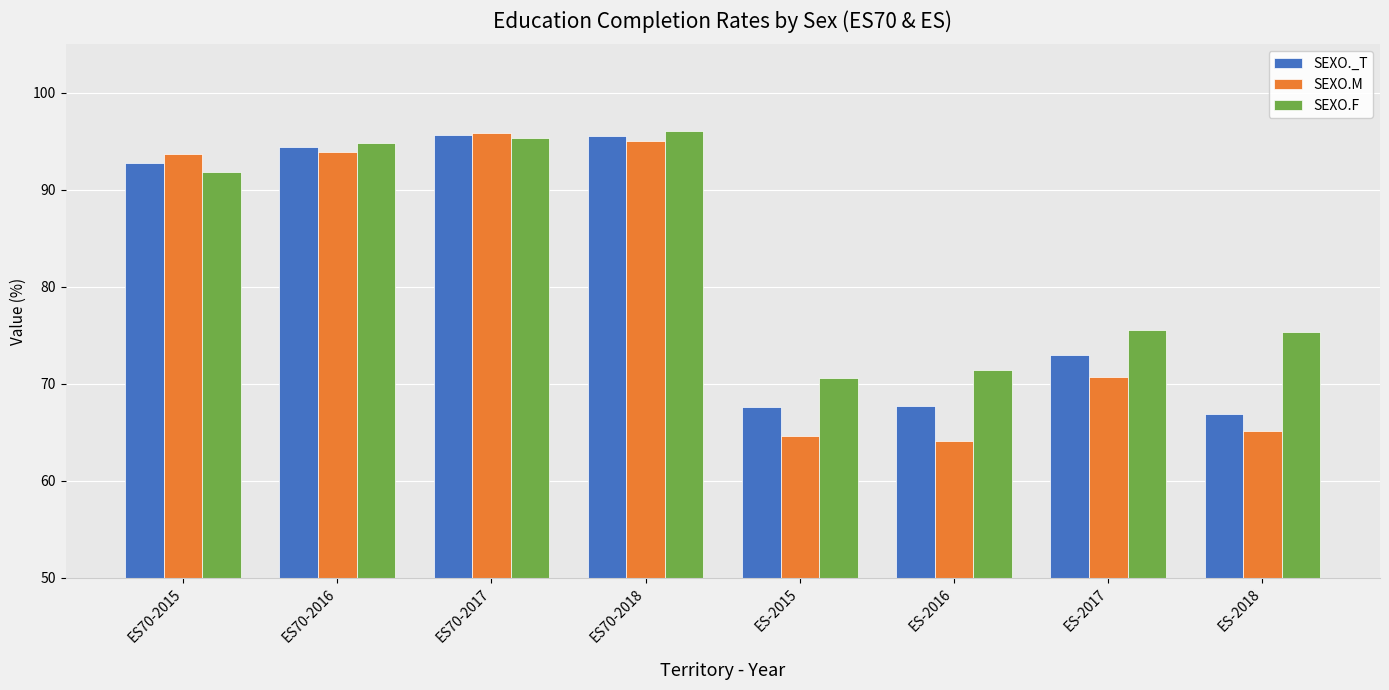

What is the maximum value for SEXO.M?

95.9